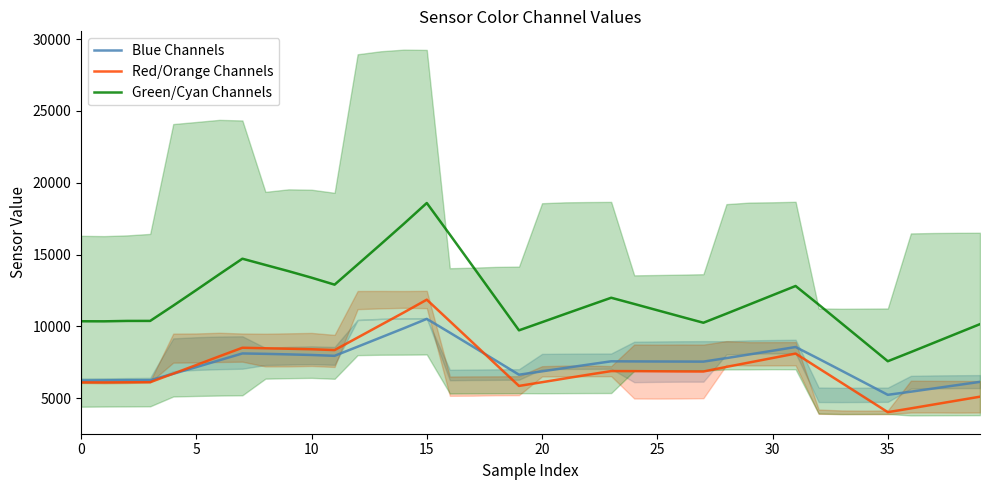

Which category has the lowest value in the Red/Orange Channels series?

35